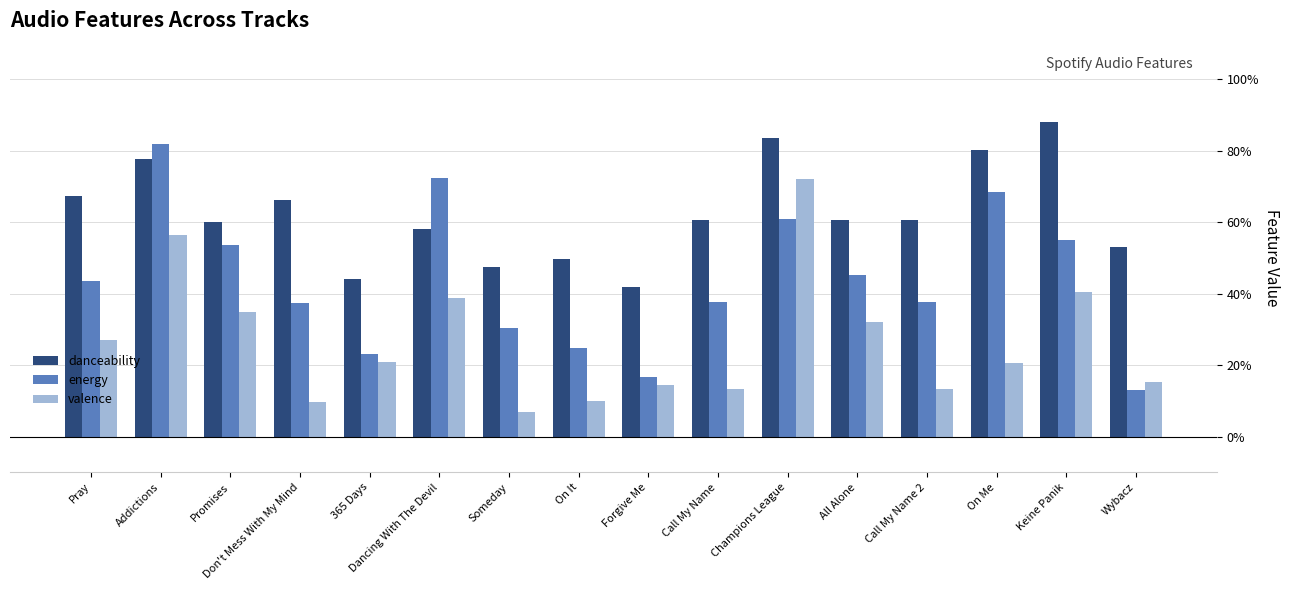

At which label is energy closest to 0?

Wybacz